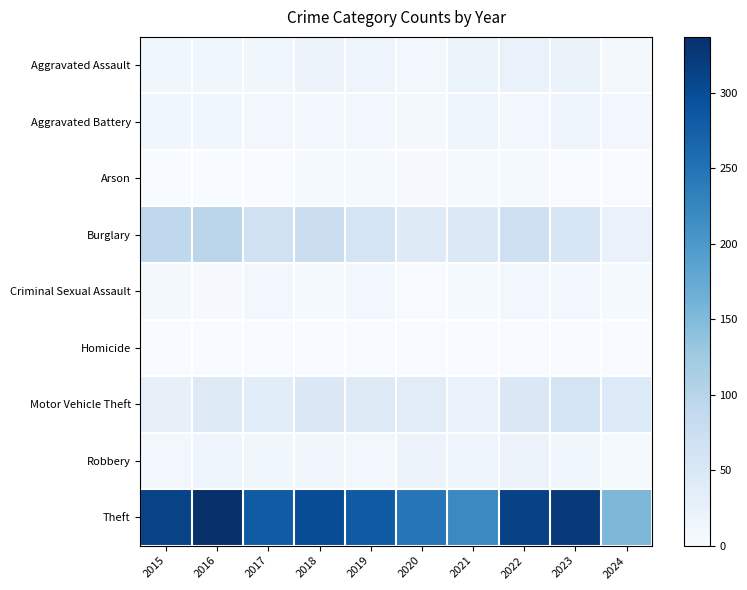

At which category is the sum across all series the highest?

2016